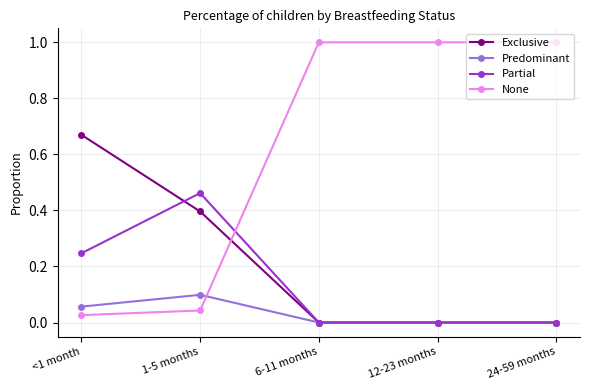

After their last crossing, which series has the higher values: Exclusive or None?

None